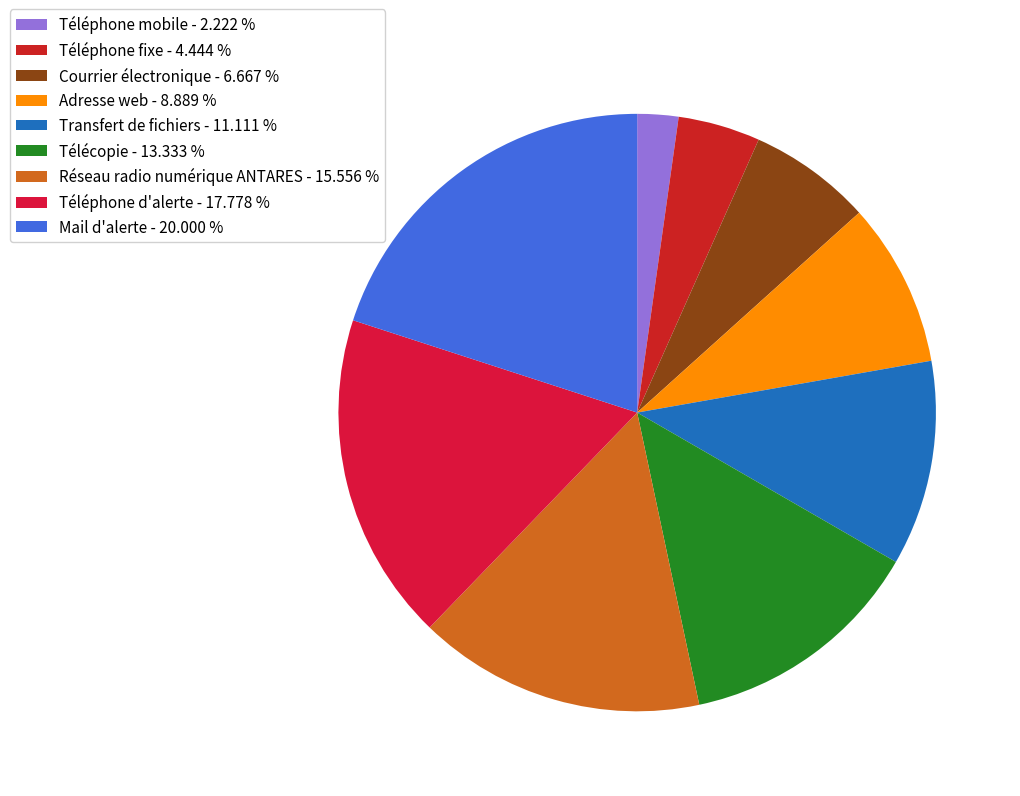

Which category has the smallest portion of the pie?

Téléphone mobile